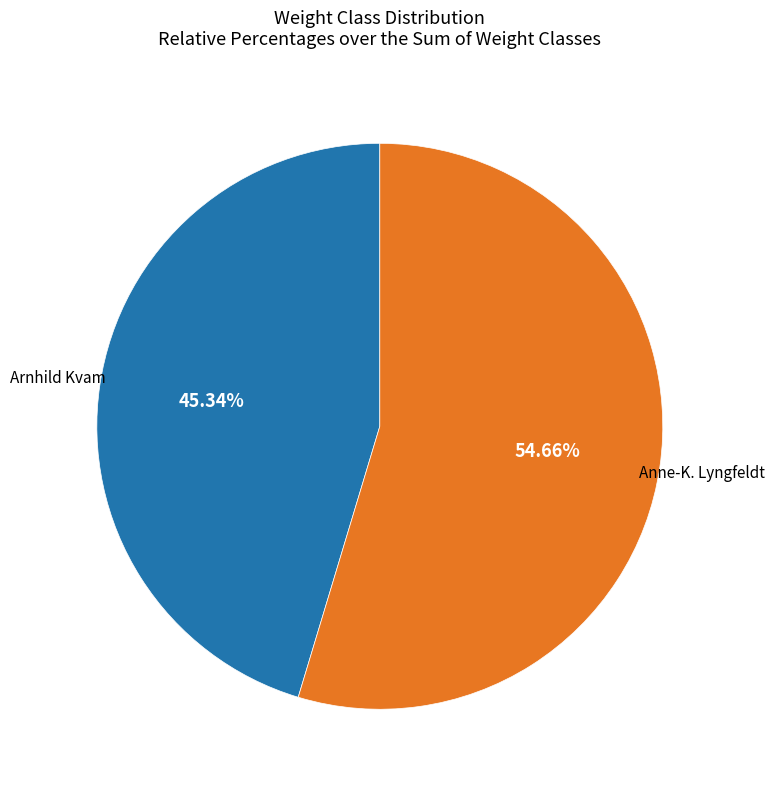

To the nearest percent, what is the difference between the largest and smallest slice percentages?

9%